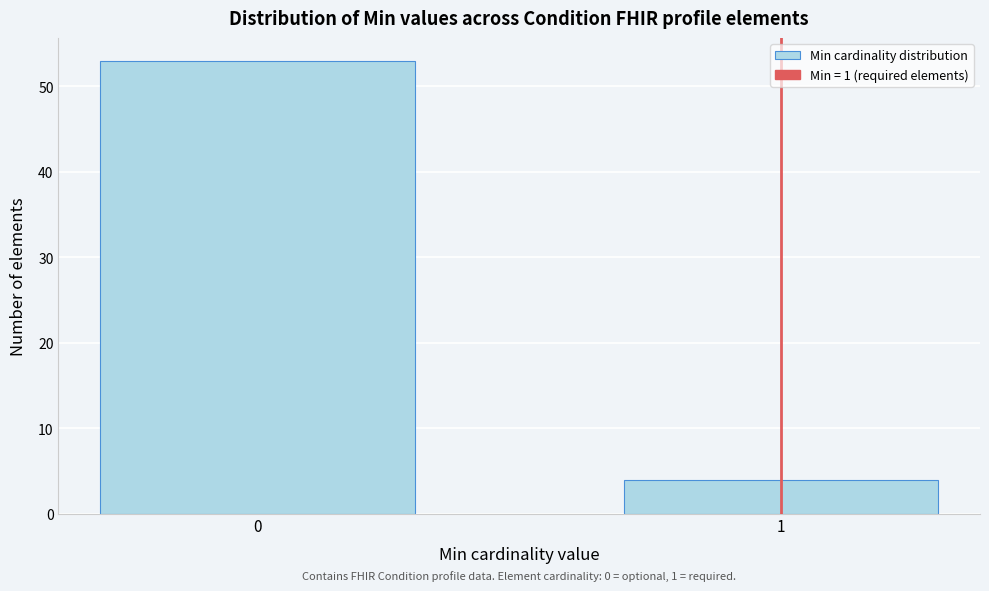

Reading left to right, what are all the values shown in this chart?

53	4